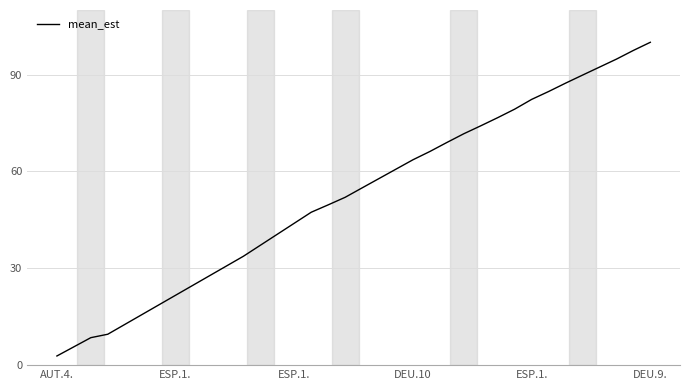

What is the difference between the maximum and minimum values?

97.2